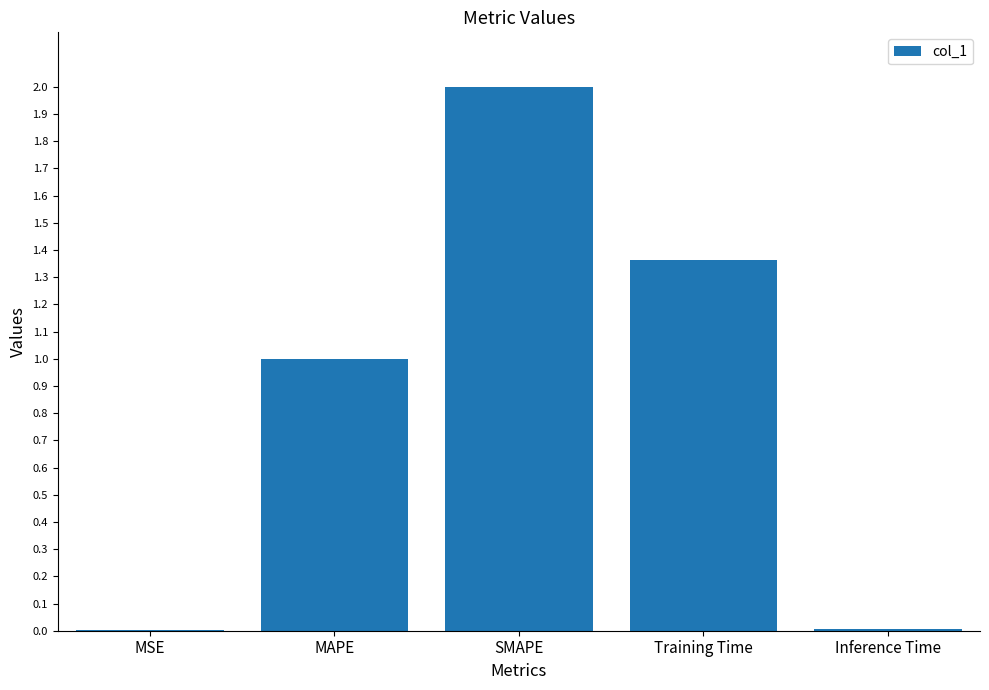

True or false: the data shows 0.0 at Inference Time.

True